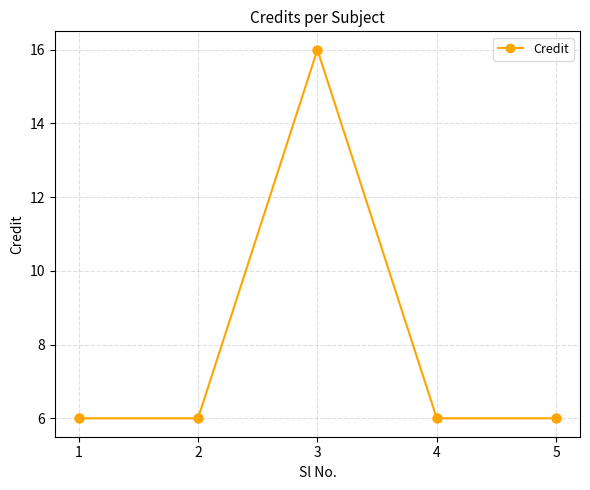

Between 3 and 4, which is larger?

3